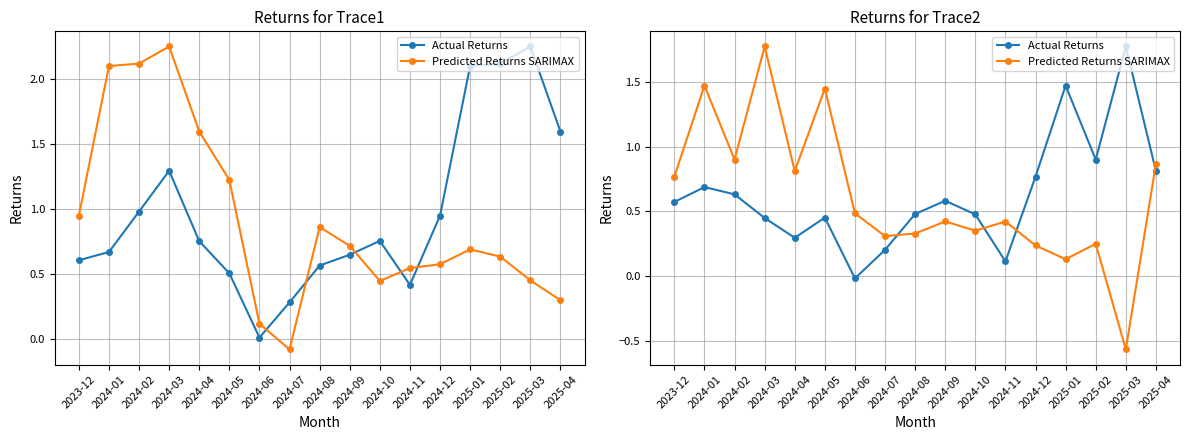

What is the difference between the maximum and minimum values in the Actual Returns series?

1.8